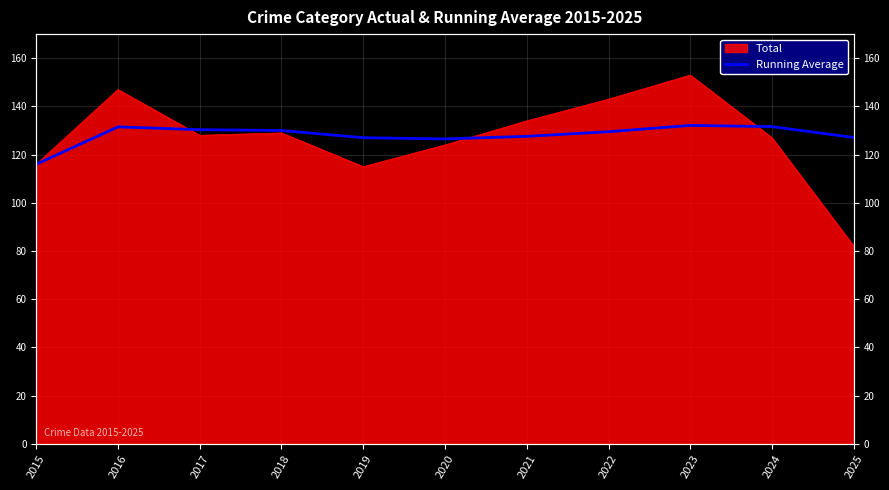

How many data points does each series have?

11